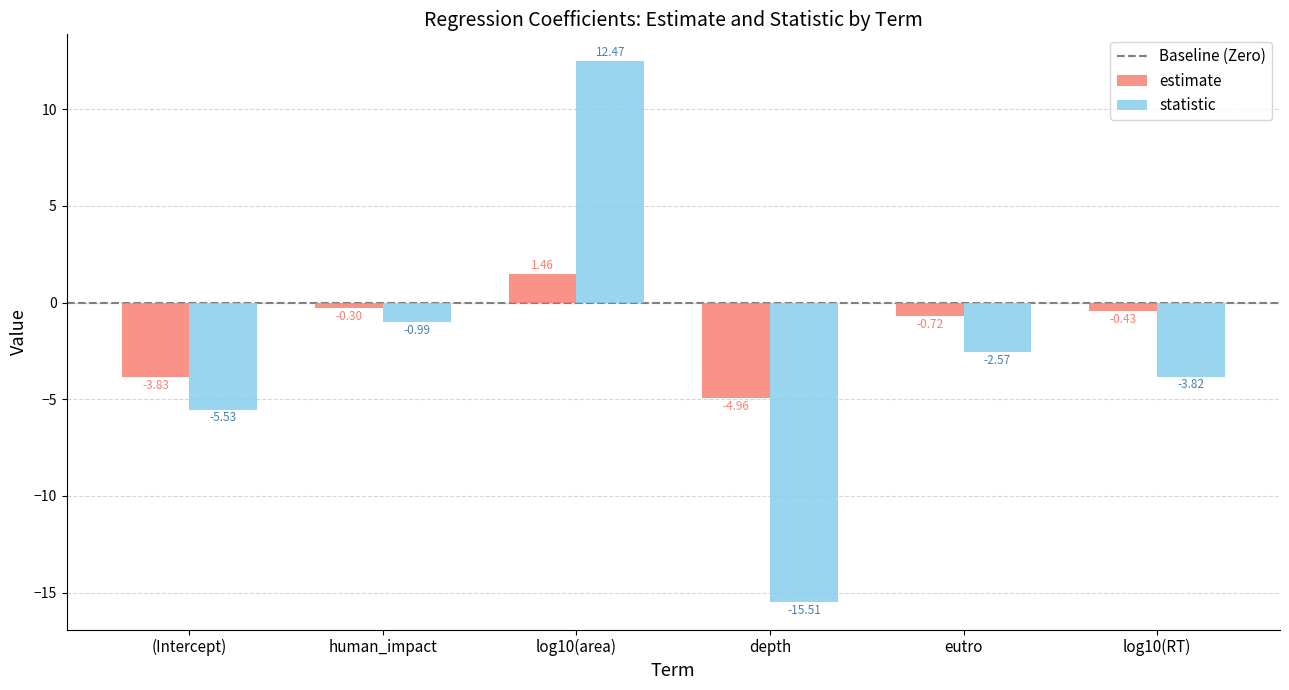

How many bars are there in total?

12